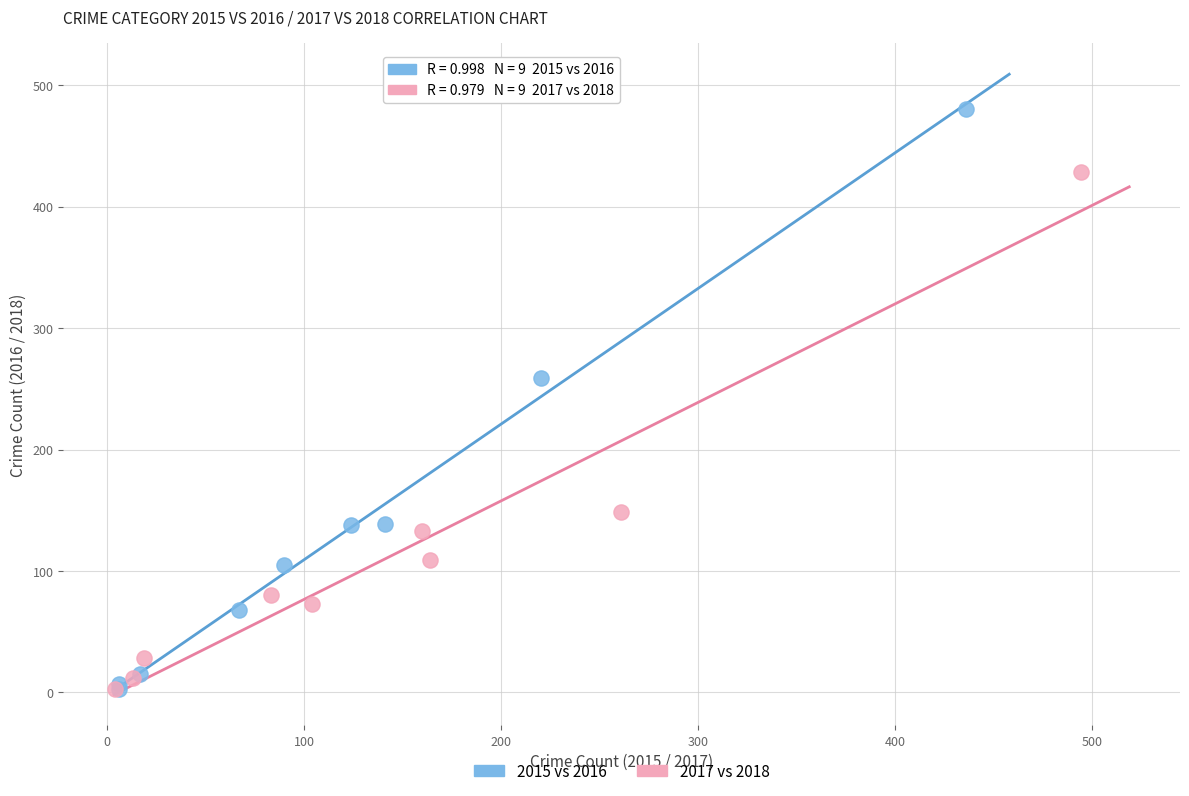

Which series reaches the maximum Y coordinate?

2015 vs 2016